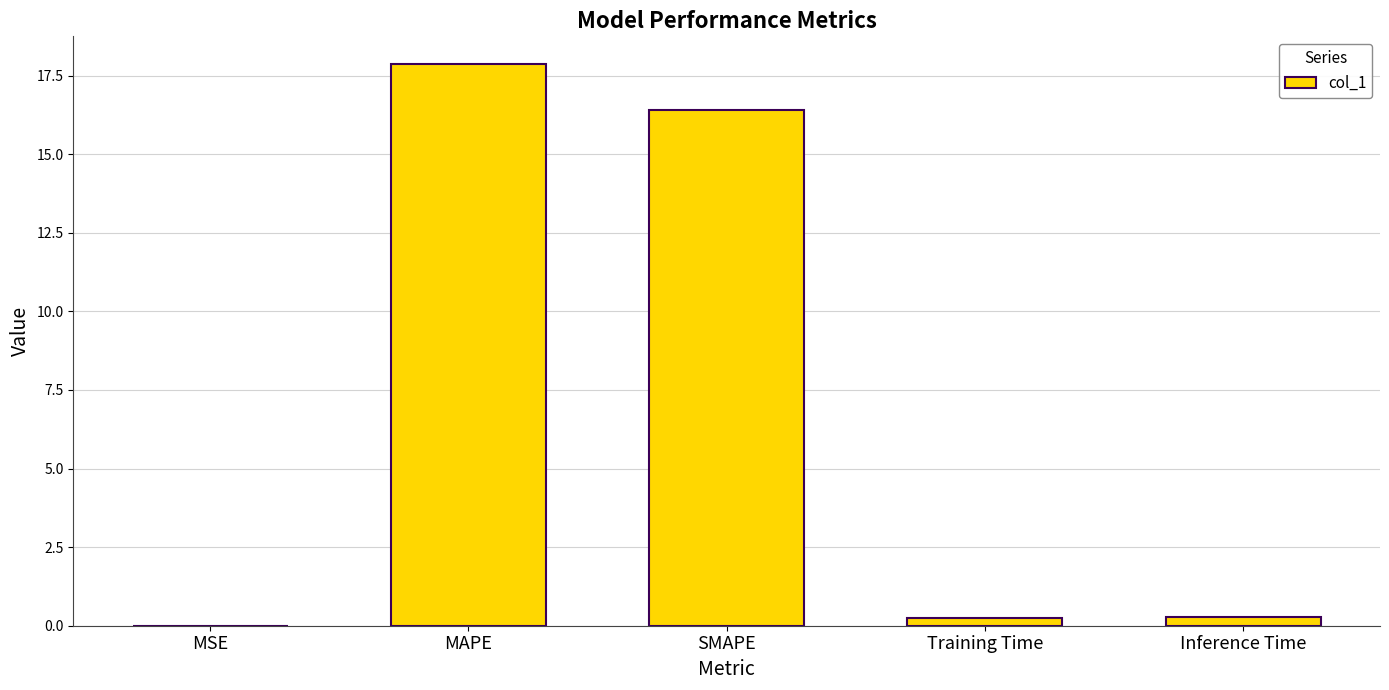

Which category has the highest value across all series?

MAPE